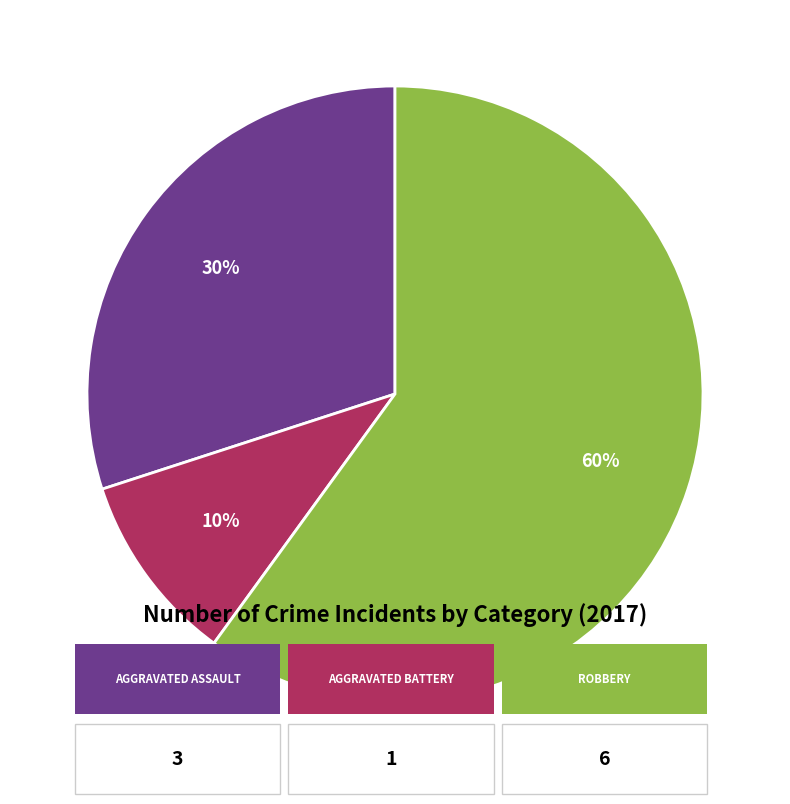

Is there any slice that represents more than half of the pie?

Yes